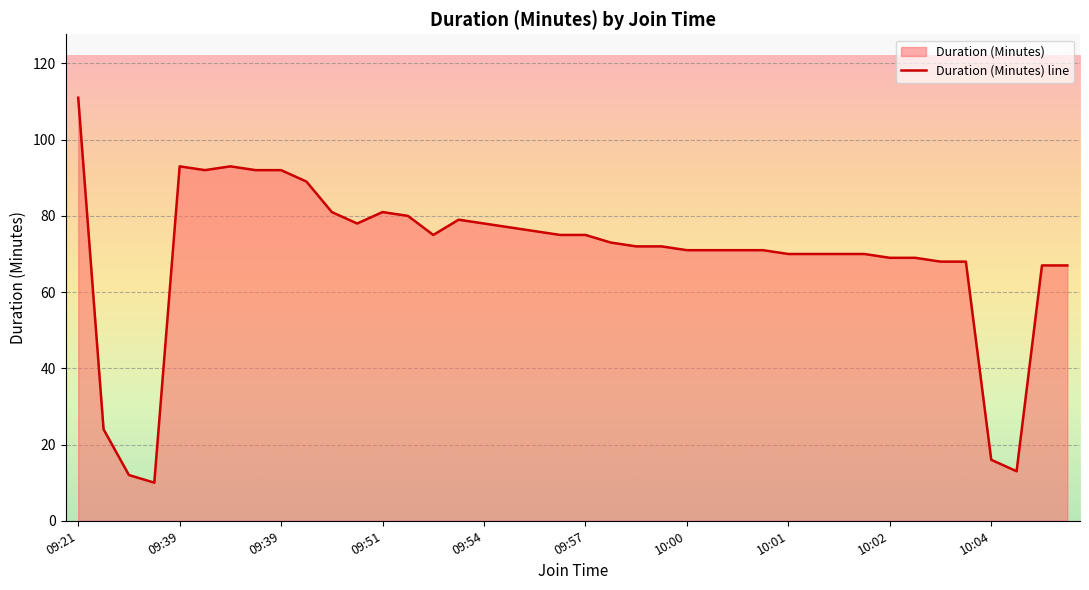

Is it true that the value at 09:50 is 119?

False